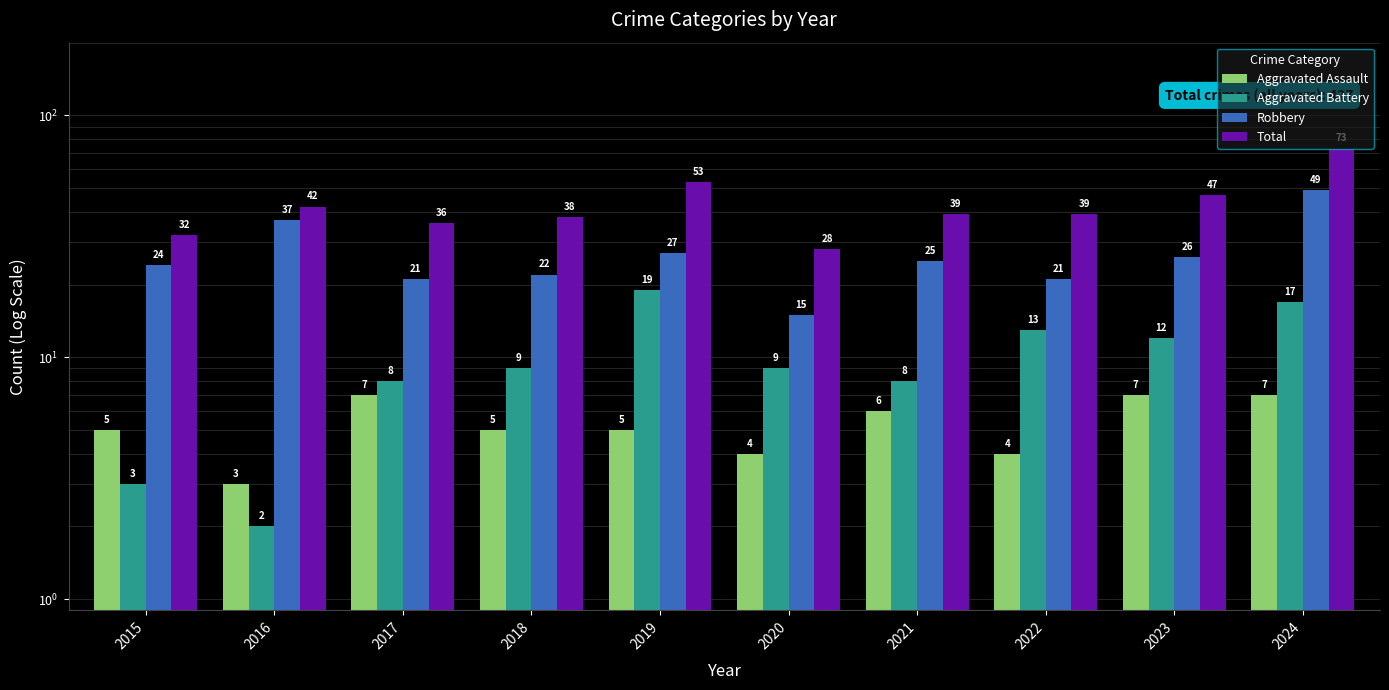

List the series in order of their peak value, lowest first.

Aggravated Assault, Aggravated Battery, Robbery, Total